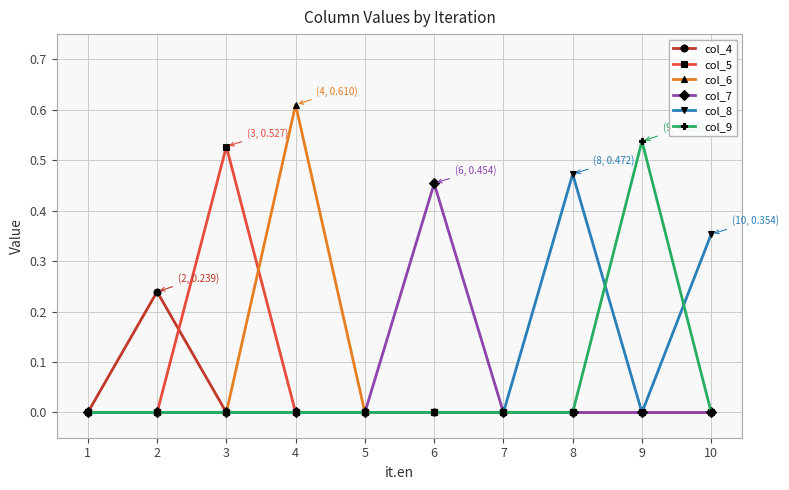

Which series has the widest spread of values?

col_6